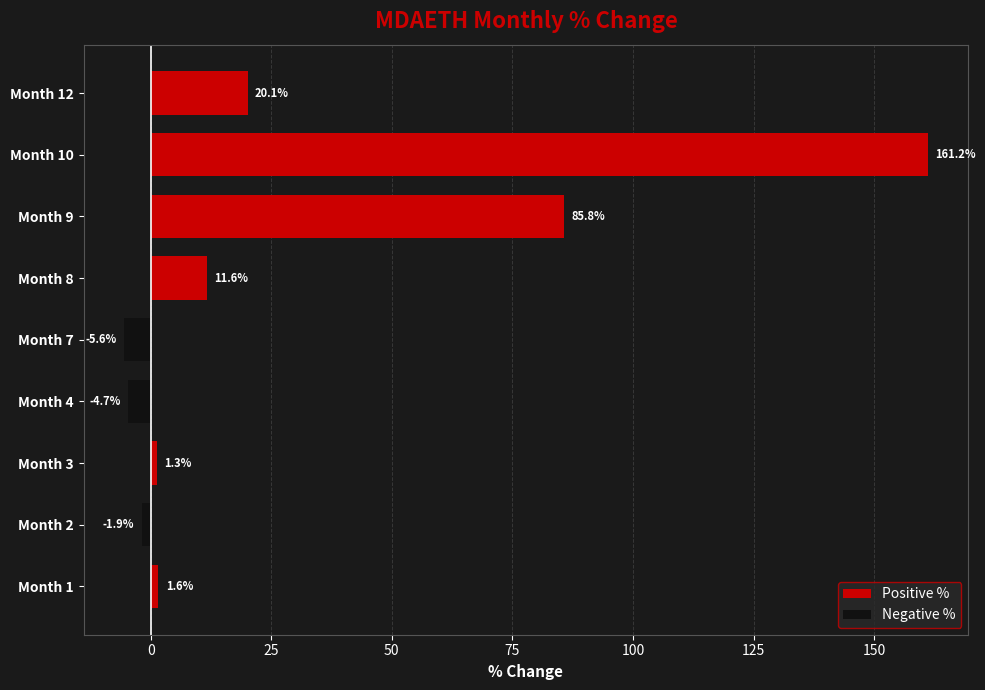

How many data points are above 1?

6